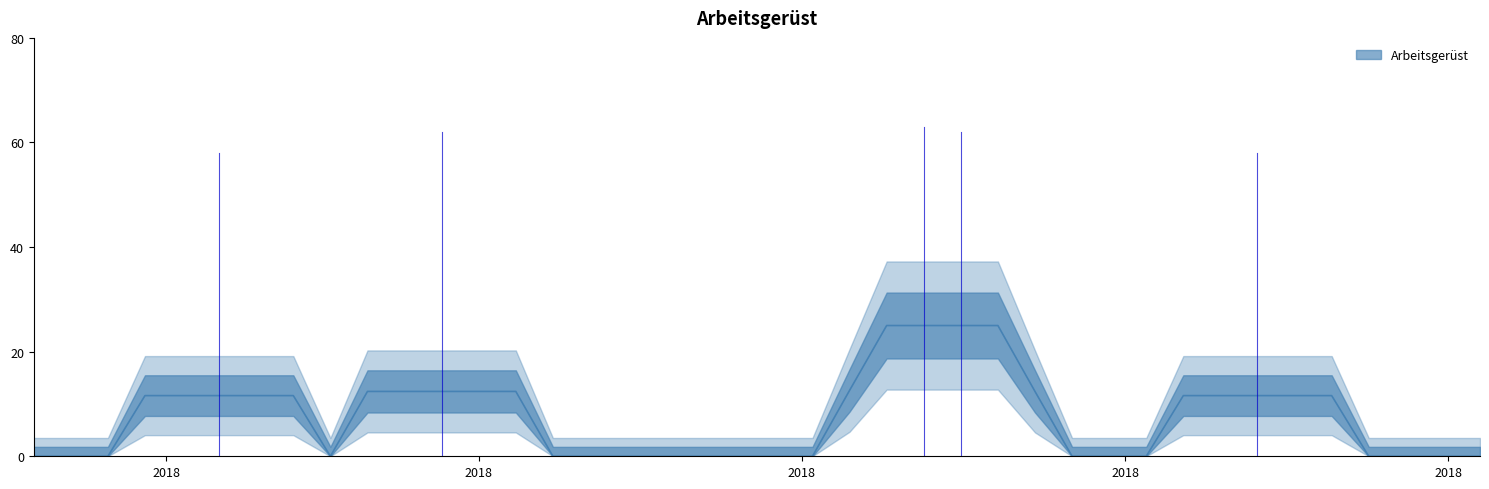

Which label corresponds to the largest value in the chart?

2018-06-24